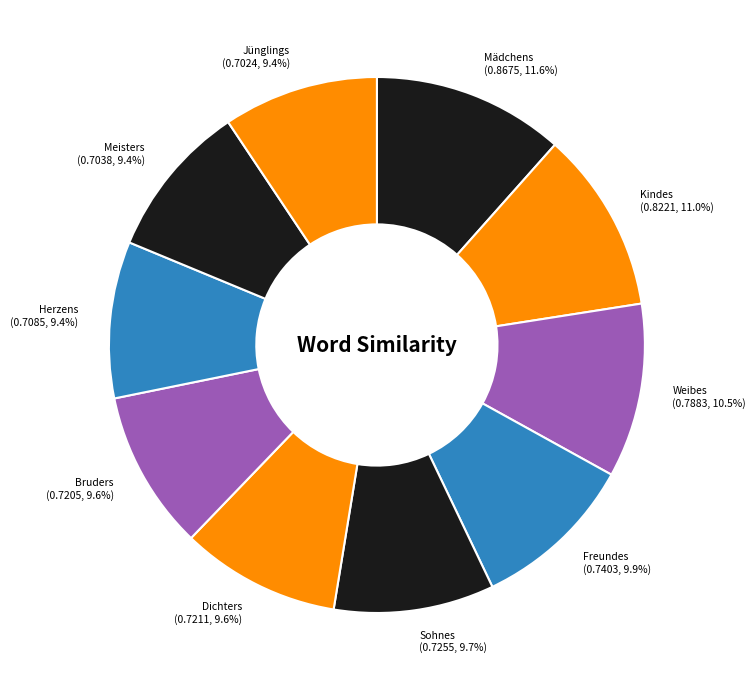

Is there any slice that represents more than half of the pie?

No